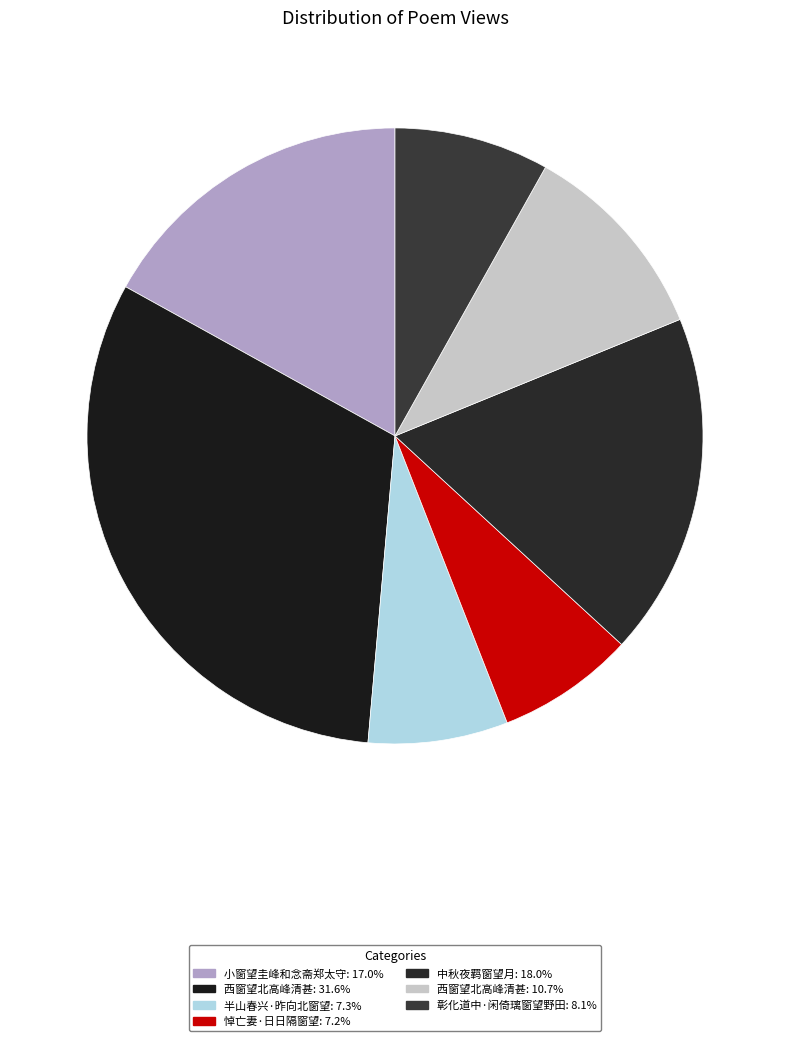

How many slices are in this pie chart?

7